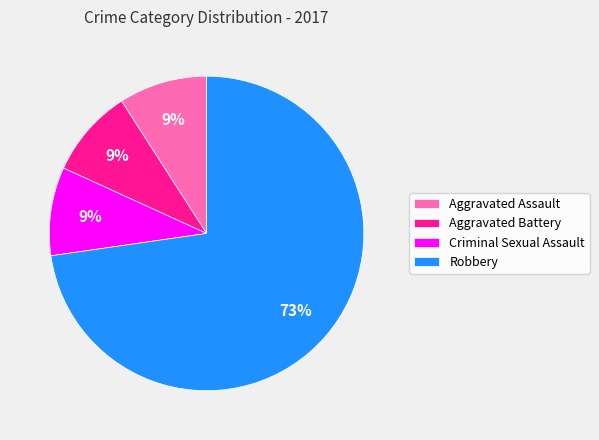

Which slice is the largest?

Robbery